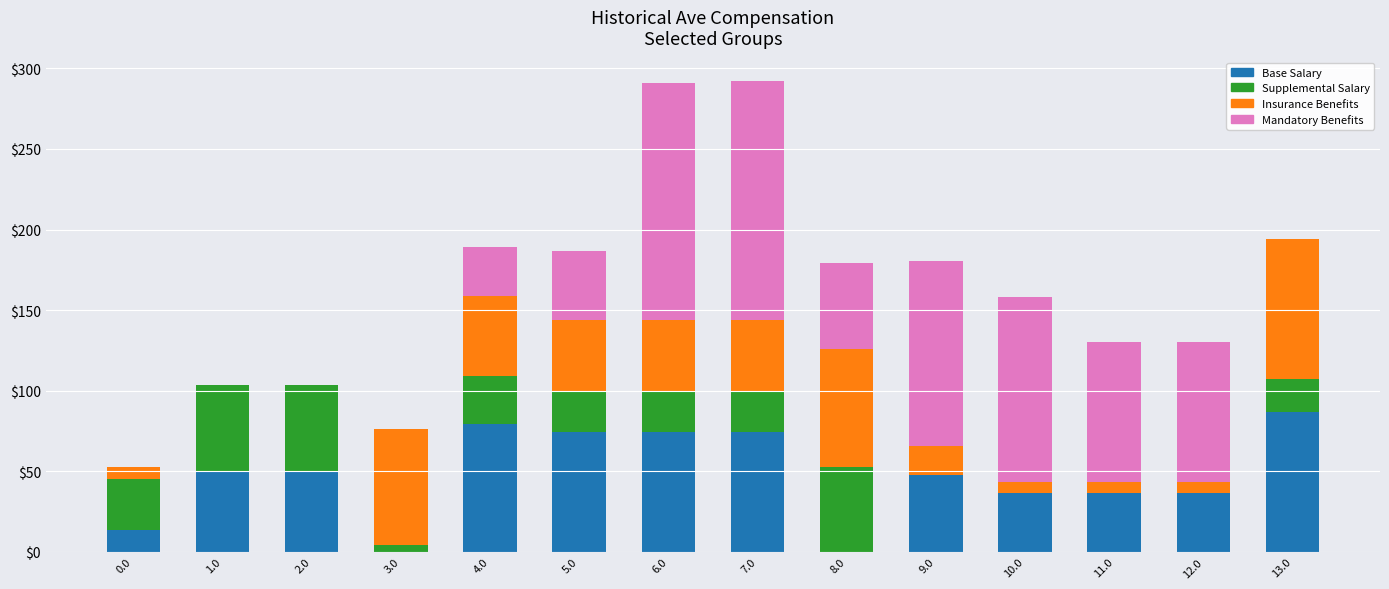

At which label does Base Salary reach its peak?

13.0